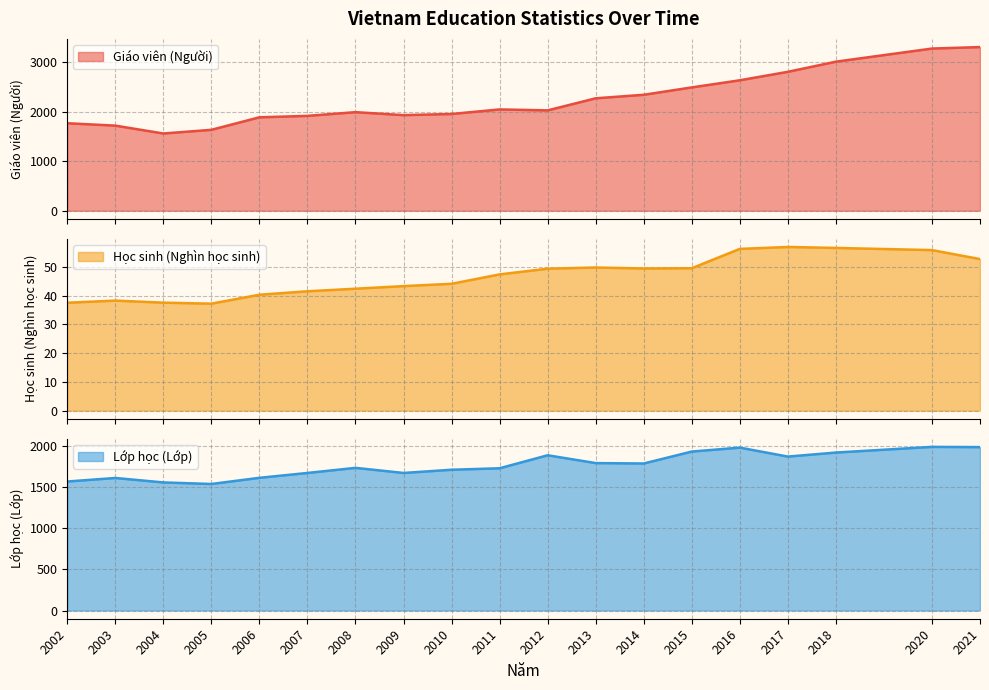

Reading left to right, list all the values displayed in this chart.

Giáo viên (Người): 2002=1768.0	2003=1720.0	2004=1561.0	2005=1635.0	2006=1888.0	2007=1917.0	2008=1992.0	2009=1932.0	2010=1955.0	2011=2047.0	2012=2028.0	2013=2272.0	2014=2343.0	2015=2492.0	2016=2636.0	2017=2807.0	2018=3012.0	2020=3277.0	2021=3307.0
Học sinh (Nghìn học sinh): 2002=37.5	2003=38.3	2004=37.5	2005=37.2	2006=40.3	2007=41.5	2008=42.4	2009=43.3	2010=44.1	2011=47.4	2012=49.4	2013=49.8	2014=49.4	2015=49.5	2016=56.2	2017=56.9	2018=56.6	2020=55.8	2021=52.7
Lớp học (Lớp): 2002=1568.0	2003=1611.0	2004=1557.0	2005=1538.0	2006=1613.0	2007=1672.0	2008=1734.0	2009=1672.0	2010=1711.0	2011=1729.0	2012=1887.0	2013=1792.0	2014=1787.0	2015=1932.0	2016=1980.0	2017=1871.0	2018=1920.0	2020=1989.0	2021=1986.0